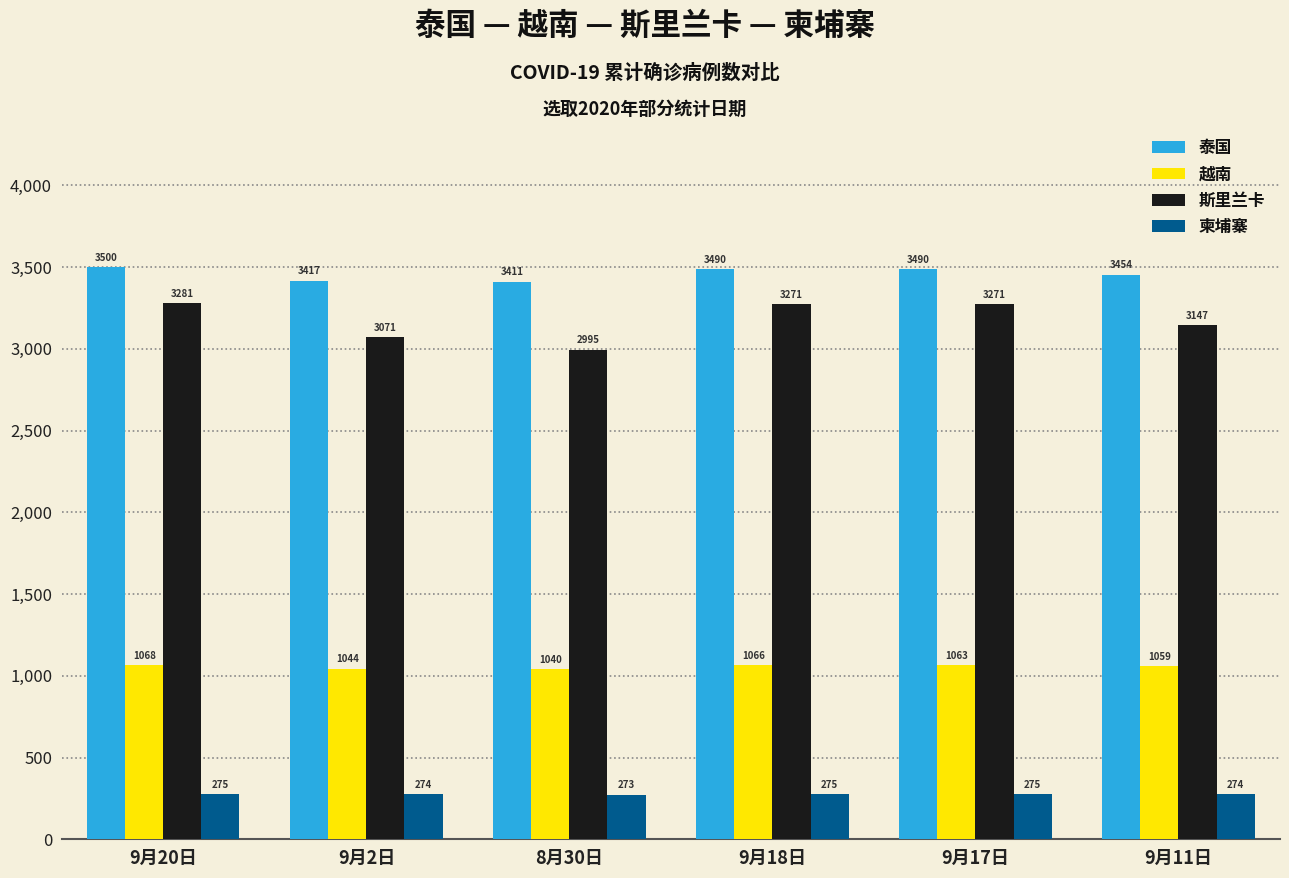

Does the chart contain any negative values?

No